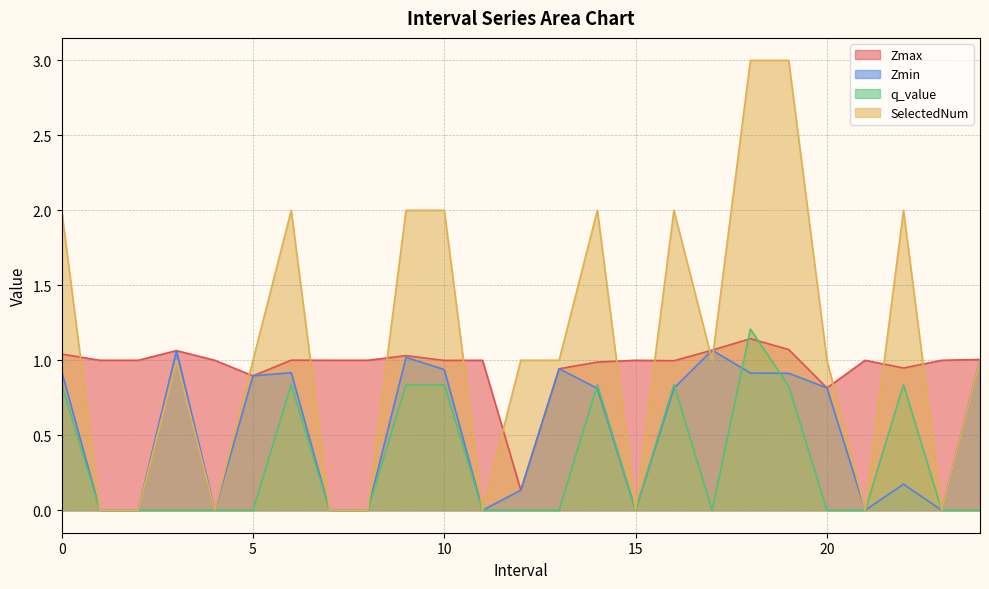

Which series changed the most between 5 and 10?

SelectedNum